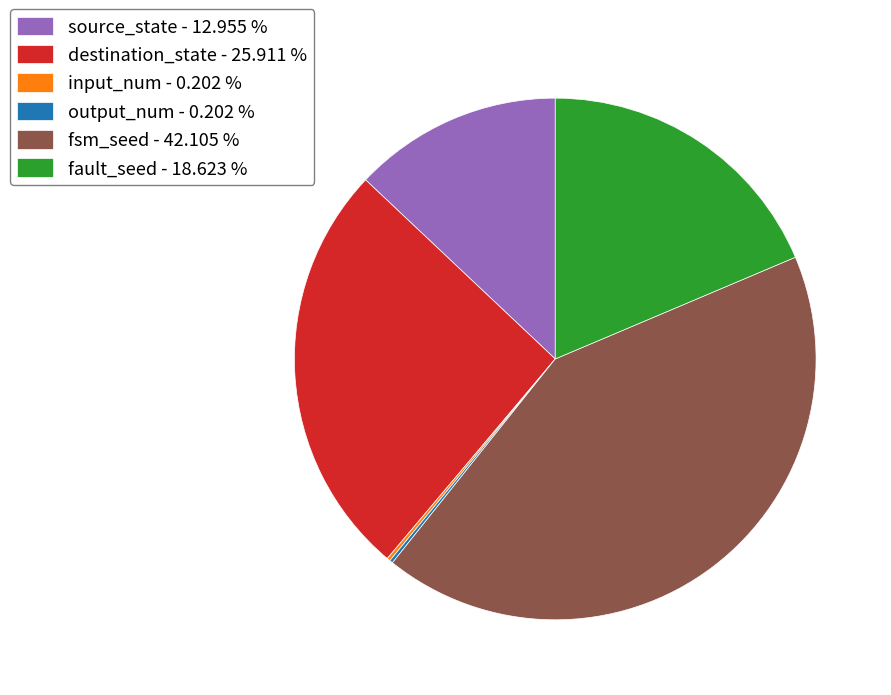

Is there any slice that represents more than half of the pie?

No